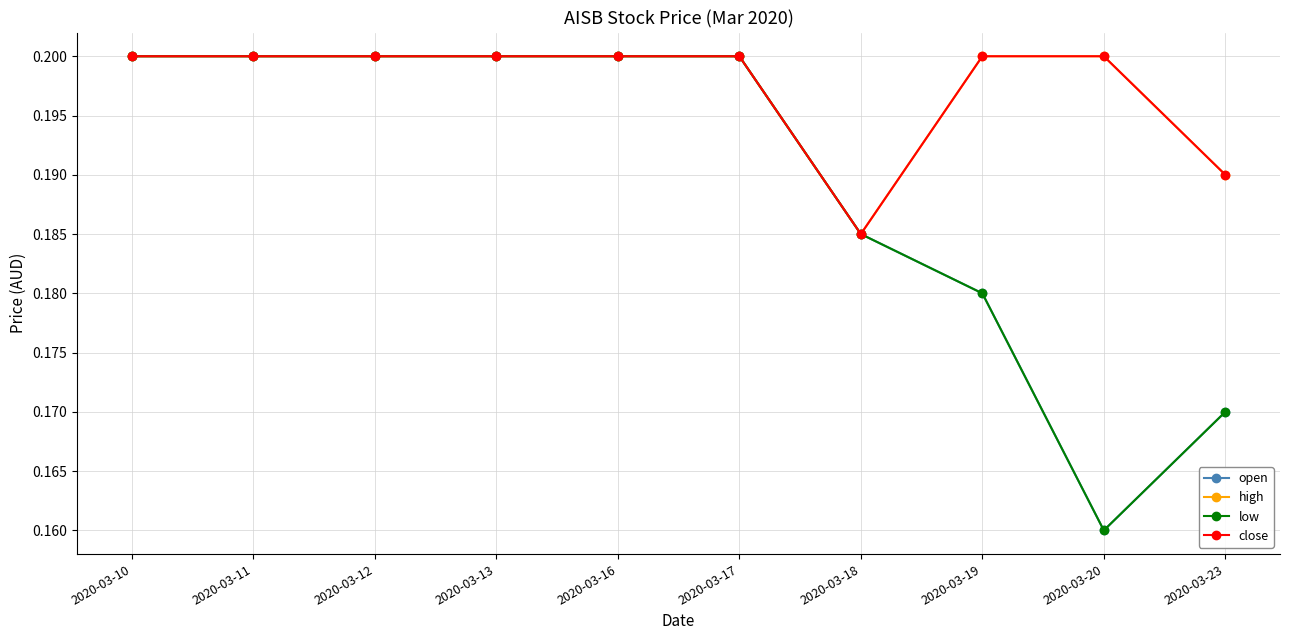

True or false: close and low intersect in this chart.

False